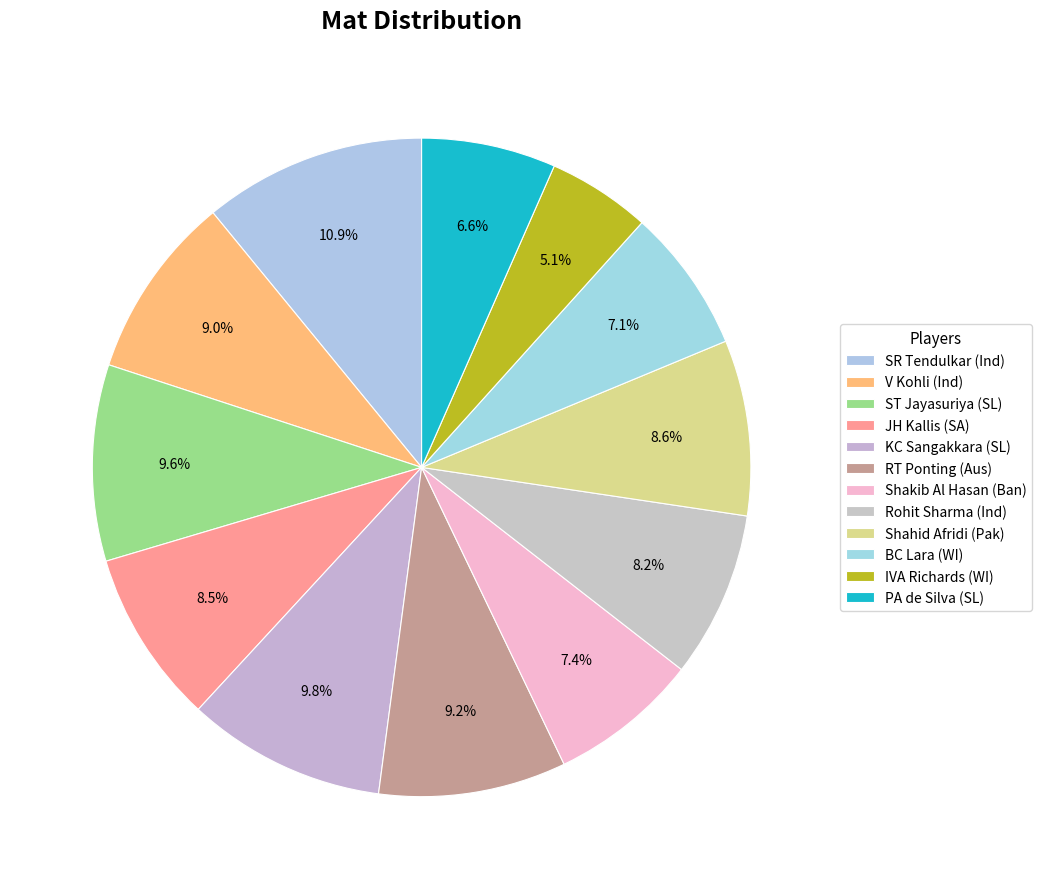

Which slice is the largest?

SR Tendulkar (Ind)